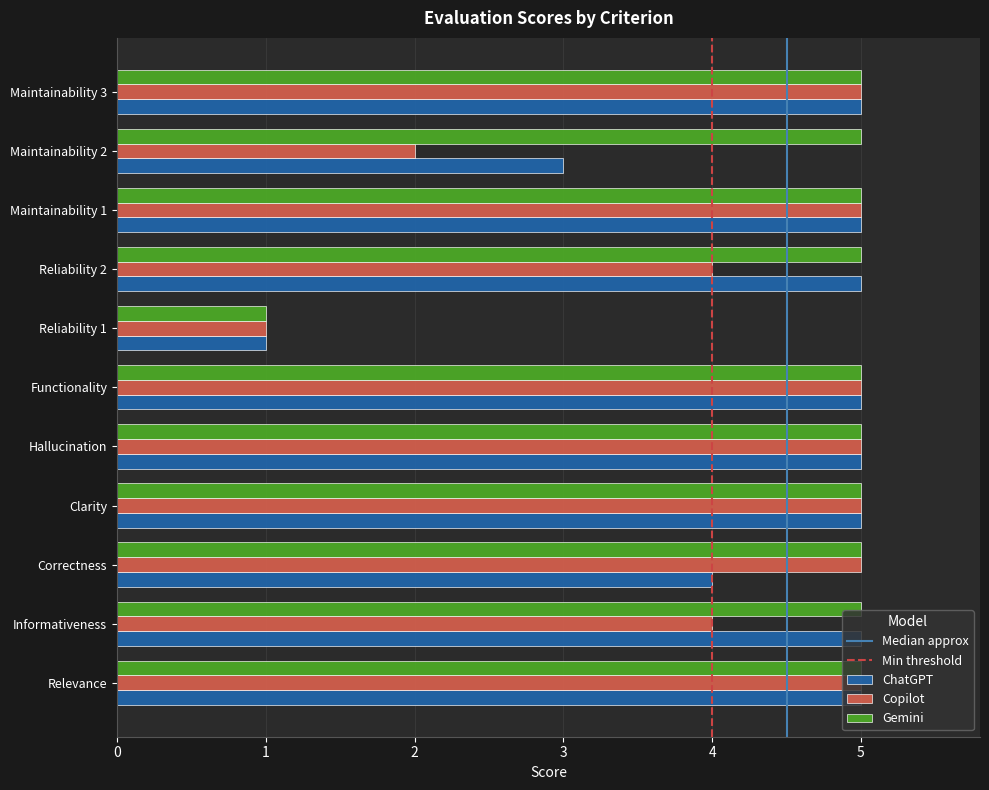

What is the sum of all Gemini values?

51